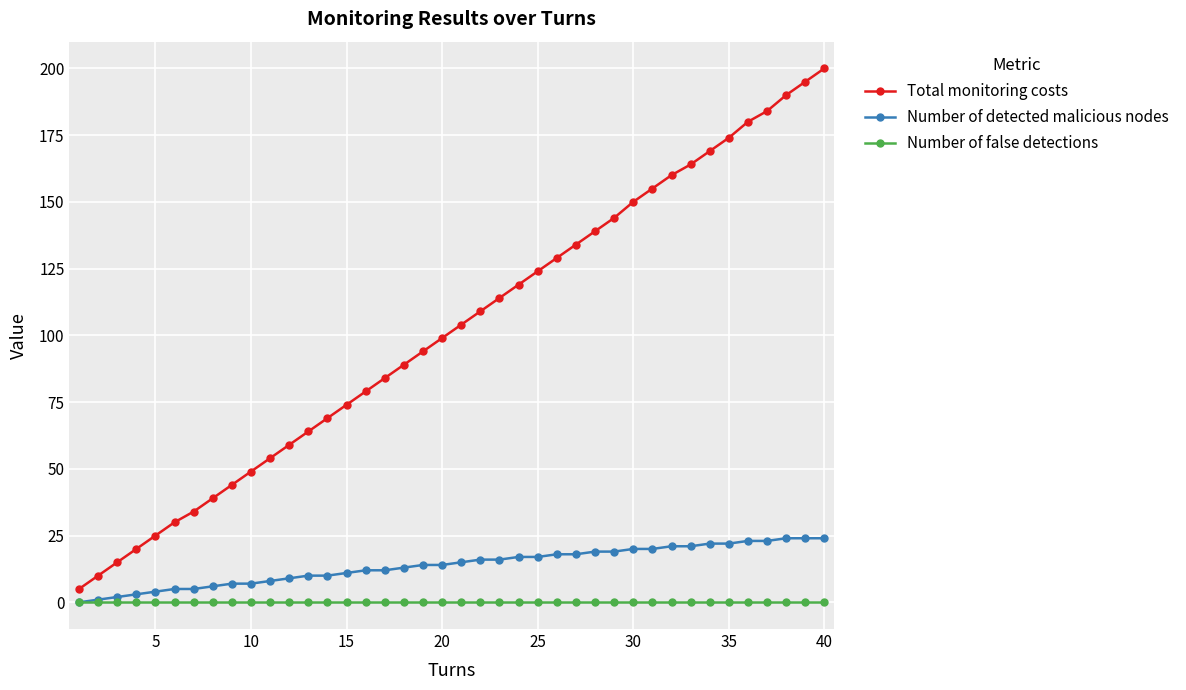

What is the value of the Total monitoring costs point at the 24th from the left?

119